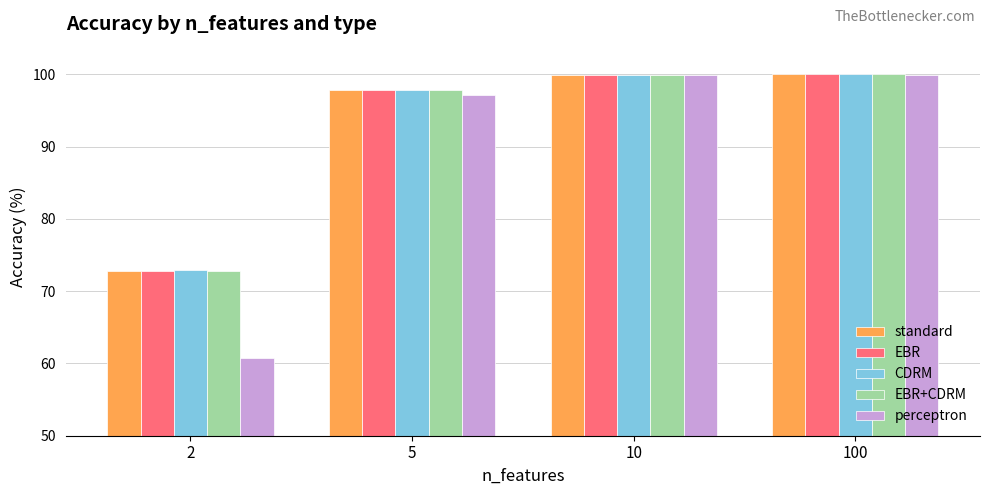

At how many categories does at least one series exceed 97?

3